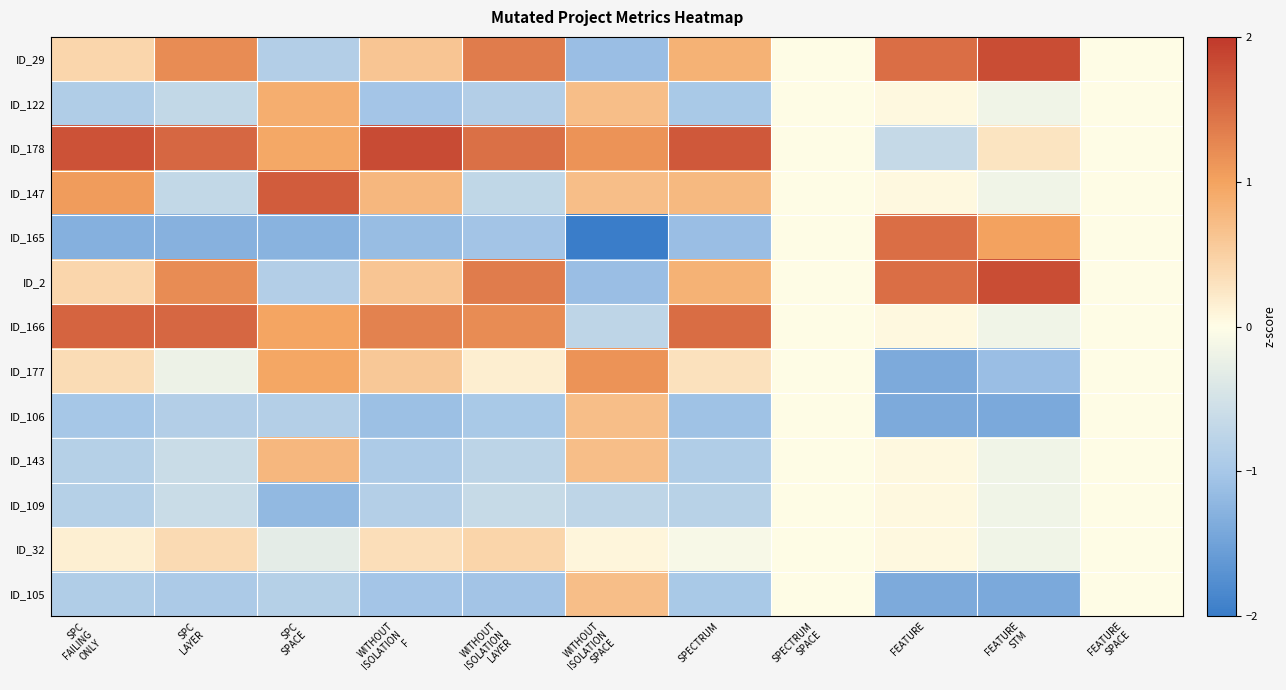

Reading left to right, what are all the values shown in this chart?

ID_29: SPC
FAILING
ONLY=0.4	SPC
LAYER=1.2	SPC
SPACE=-0.9	WITHOUT
ISOLATION
F=0.6	WITHOUT
ISOLATION
LAYER=1.4	WITHOUT
ISOLATION
SPACE=-1.1	SPECTRUM=0.8	SPECTRUM
SPACE=0.0	FEATURE=1.5	FEATURE
STM=1.8	FEATURE
SPACE=0.0
ID_122: SPC
FAILING
ONLY=-0.9	SPC
LAYER=-0.7	SPC
SPACE=0.9	WITHOUT
ISOLATION
F=-1.0	WITHOUT
ISOLATION
LAYER=-0.9	WITHOUT
ISOLATION
SPACE=0.7	SPECTRUM=-1.0	SPECTRUM
SPACE=0.0	FEATURE=0.1	FEATURE
STM=-0.2	FEATURE
SPACE=0.0
ID_178: SPC
FAILING
ONLY=1.8	SPC
LAYER=1.6	SPC
SPACE=0.9	WITHOUT
ISOLATION
F=1.8	WITHOUT
ISOLATION
LAYER=1.5	WITHOUT
ISOLATION
SPACE=1.1	SPECTRUM=1.7	SPECTRUM
SPACE=0.0	FEATURE=-0.7	FEATURE
STM=0.3	FEATURE
SPACE=0.0
ID_147: SPC
FAILING
ONLY=1.1	SPC
LAYER=-0.7	SPC
SPACE=1.7	WITHOUT
ISOLATION
F=0.8	WITHOUT
ISOLATION
LAYER=-0.7	WITHOUT
ISOLATION
SPACE=0.7	SPECTRUM=0.8	SPECTRUM
SPACE=0.0	FEATURE=0.1	FEATURE
STM=-0.2	FEATURE
SPACE=0.0
ID_165: SPC
FAILING
ONLY=-1.3	SPC
LAYER=-1.3	SPC
SPACE=-1.3	WITHOUT
ISOLATION
F=-1.1	WITHOUT
ISOLATION
LAYER=-1.0	WITHOUT
ISOLATION
SPACE=-2.1	SPECTRUM=-1.1	SPECTRUM
SPACE=0.0	FEATURE=1.5	FEATURE
STM=1.0	FEATURE
SPACE=0.0
ID_2: SPC
FAILING
ONLY=0.4	SPC
LAYER=1.2	SPC
SPACE=-0.9	WITHOUT
ISOLATION
F=0.6	WITHOUT
ISOLATION
LAYER=1.4	WITHOUT
ISOLATION
SPACE=-1.1	SPECTRUM=0.8	SPECTRUM
SPACE=0.0	FEATURE=1.5	FEATURE
STM=1.8	FEATURE
SPACE=0.0
ID_166: SPC
FAILING
ONLY=1.6	SPC
LAYER=1.6	SPC
SPACE=1.0	WITHOUT
ISOLATION
F=1.3	WITHOUT
ISOLATION
LAYER=1.2	WITHOUT
ISOLATION
SPACE=-0.7	SPECTRUM=1.5	SPECTRUM
SPACE=0.0	FEATURE=0.1	FEATURE
STM=-0.2	FEATURE
SPACE=0.0
ID_177: SPC
FAILING
ONLY=0.4	SPC
LAYER=-0.2	SPC
SPACE=1.0	WITHOUT
ISOLATION
F=0.6	WITHOUT
ISOLATION
LAYER=0.2	WITHOUT
ISOLATION
SPACE=1.1	SPECTRUM=0.3	SPECTRUM
SPACE=0.0	FEATURE=-1.4	FEATURE
STM=-1.1	FEATURE
SPACE=0.0
ID_106: SPC
FAILING
ONLY=-1.0	SPC
LAYER=-0.9	SPC
SPACE=-0.8	WITHOUT
ISOLATION
F=-1.1	WITHOUT
ISOLATION
LAYER=-1.0	WITHOUT
ISOLATION
SPACE=0.7	SPECTRUM=-1.1	SPECTRUM
SPACE=0.0	FEATURE=-1.4	FEATURE
STM=-1.4	FEATURE
SPACE=0.0
ID_143: SPC
FAILING
ONLY=-0.8	SPC
LAYER=-0.6	SPC
SPACE=0.8	WITHOUT
ISOLATION
F=-0.9	WITHOUT
ISOLATION
LAYER=-0.8	WITHOUT
ISOLATION
SPACE=0.7	SPECTRUM=-0.9	SPECTRUM
SPACE=0.0	FEATURE=0.1	FEATURE
STM=-0.2	FEATURE
SPACE=0.0
ID_109: SPC
FAILING
ONLY=-0.8	SPC
LAYER=-0.6	SPC
SPACE=-1.2	WITHOUT
ISOLATION
F=-0.9	WITHOUT
ISOLATION
LAYER=-0.7	WITHOUT
ISOLATION
SPACE=-0.7	SPECTRUM=-0.8	SPECTRUM
SPACE=0.0	FEATURE=0.1	FEATURE
STM=-0.2	FEATURE
SPACE=0.0
ID_32: SPC
FAILING
ONLY=0.1	SPC
LAYER=0.4	SPC
SPACE=-0.3	WITHOUT
ISOLATION
F=0.3	WITHOUT
ISOLATION
LAYER=0.4	WITHOUT
ISOLATION
SPACE=0.1	SPECTRUM=-0.1	SPECTRUM
SPACE=0.0	FEATURE=0.1	FEATURE
STM=-0.2	FEATURE
SPACE=0.0
ID_105: SPC
FAILING
ONLY=-0.9	SPC
LAYER=-0.9	SPC
SPACE=-0.8	WITHOUT
ISOLATION
F=-1.0	WITHOUT
ISOLATION
LAYER=-1.0	WITHOUT
ISOLATION
SPACE=0.7	SPECTRUM=-1.0	SPECTRUM
SPACE=0.0	FEATURE=-1.4	FEATURE
STM=-1.4	FEATURE
SPACE=0.0